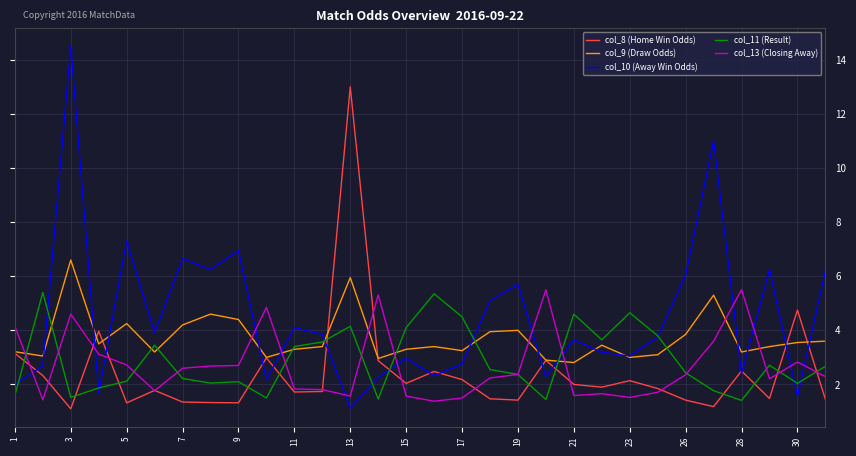

What is the greatest value displayed?

14.5